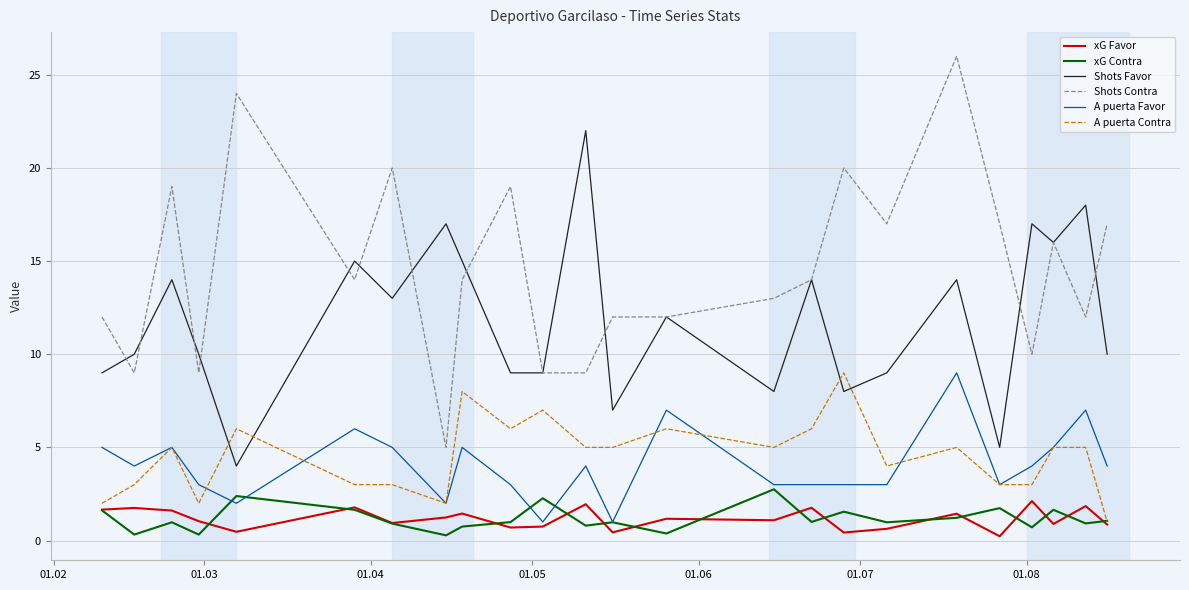

At how many categories does at least one series exceed 23?

2